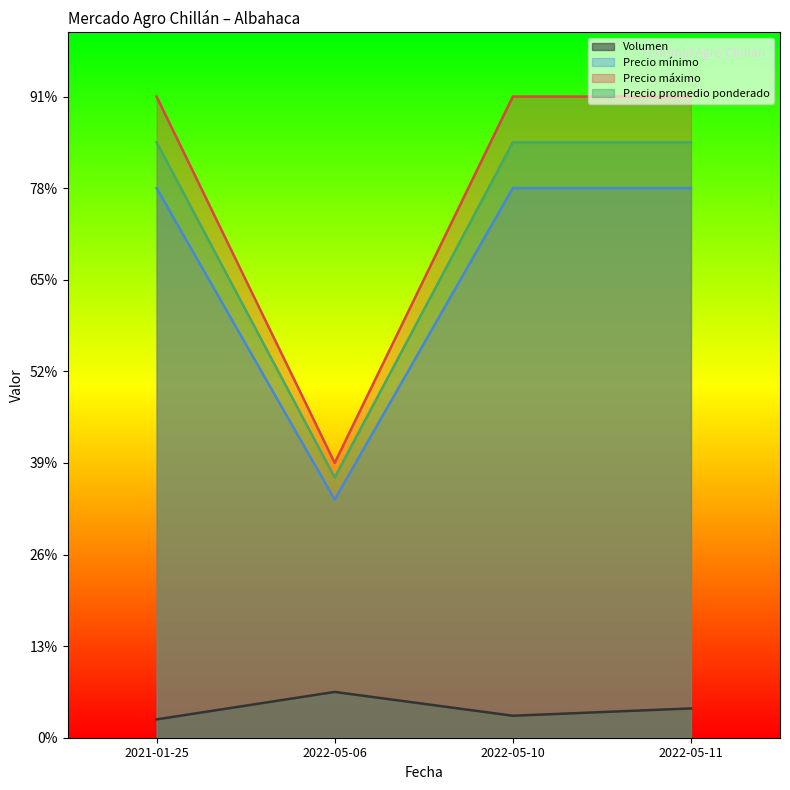

Reading left to right, what are all the values shown in this chart?

Volumen: 100	250	120	160
Precio mínimo: 3000	1300	3000	3000
Precio máximo: 3500	1500	3500	3500
Precio promedio ponderado: 3250	1420	3250	3250